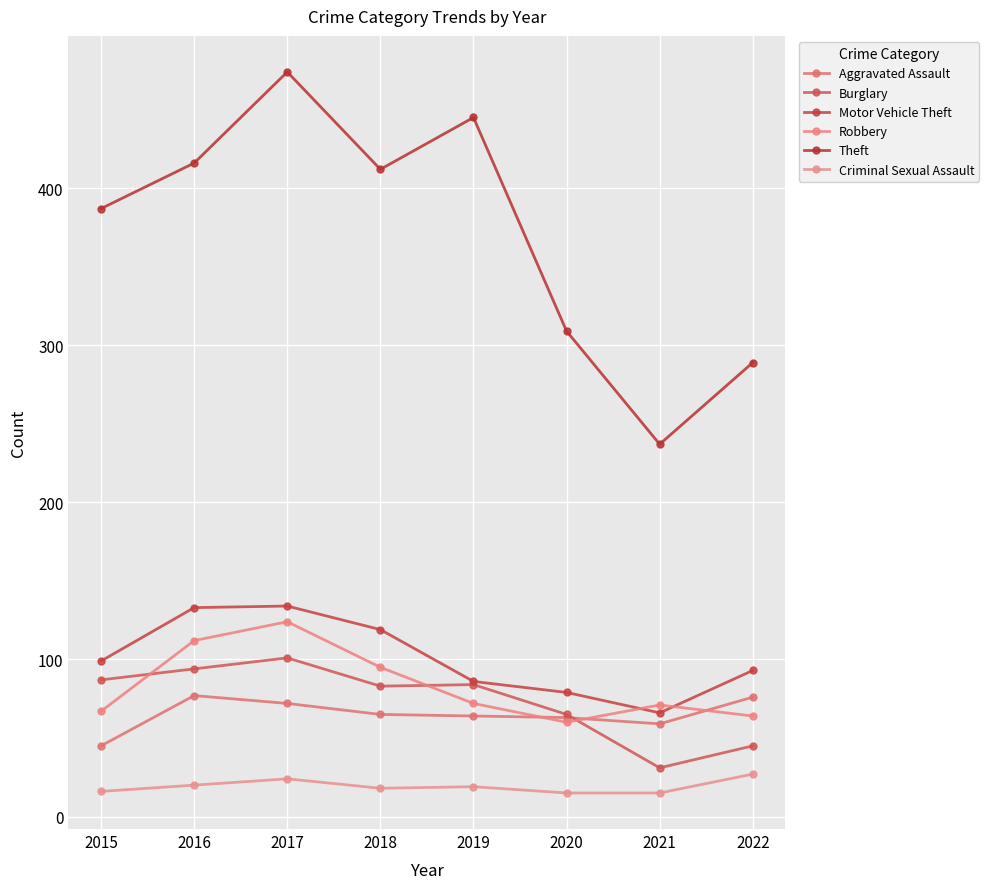

Where is Theft nearest to the value 355?

2015